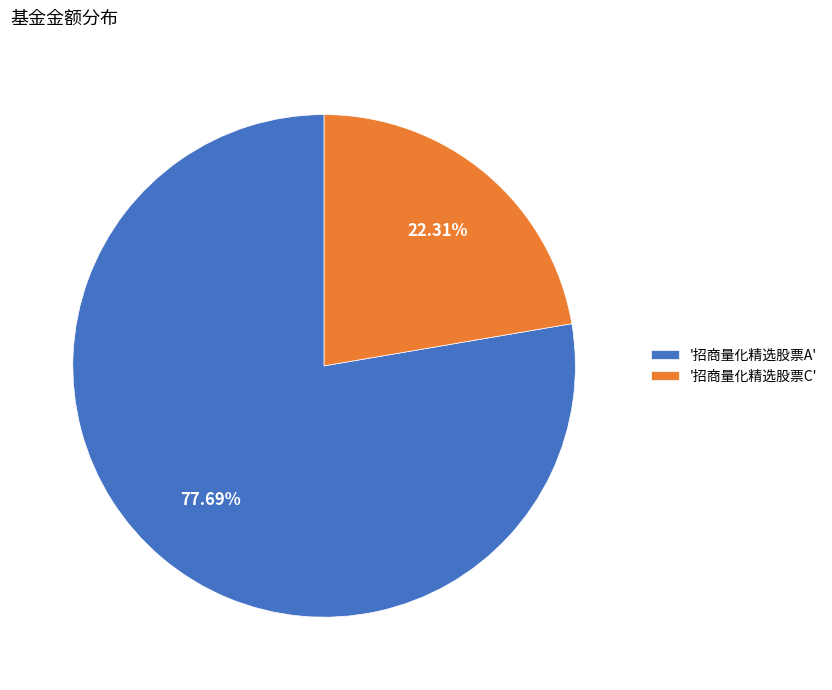

What is the ratio of the value at '招商量化精选股票C' to the value at '招商量化精选股票A'?

0.3